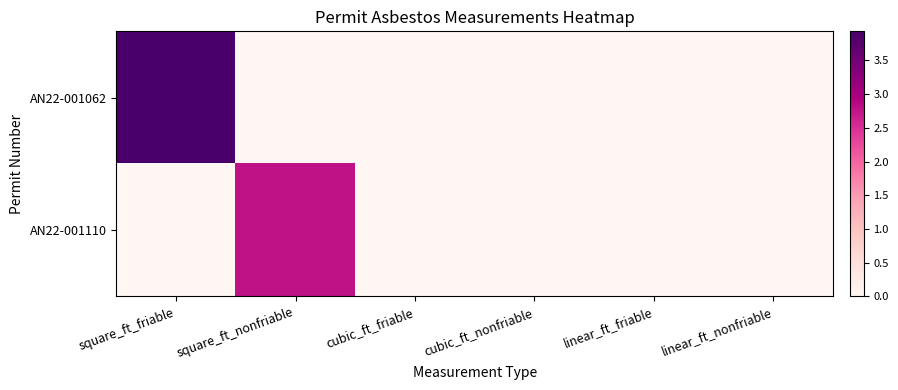

List the series in order of their peak value, lowest first.

AN22-001110, AN22-001062